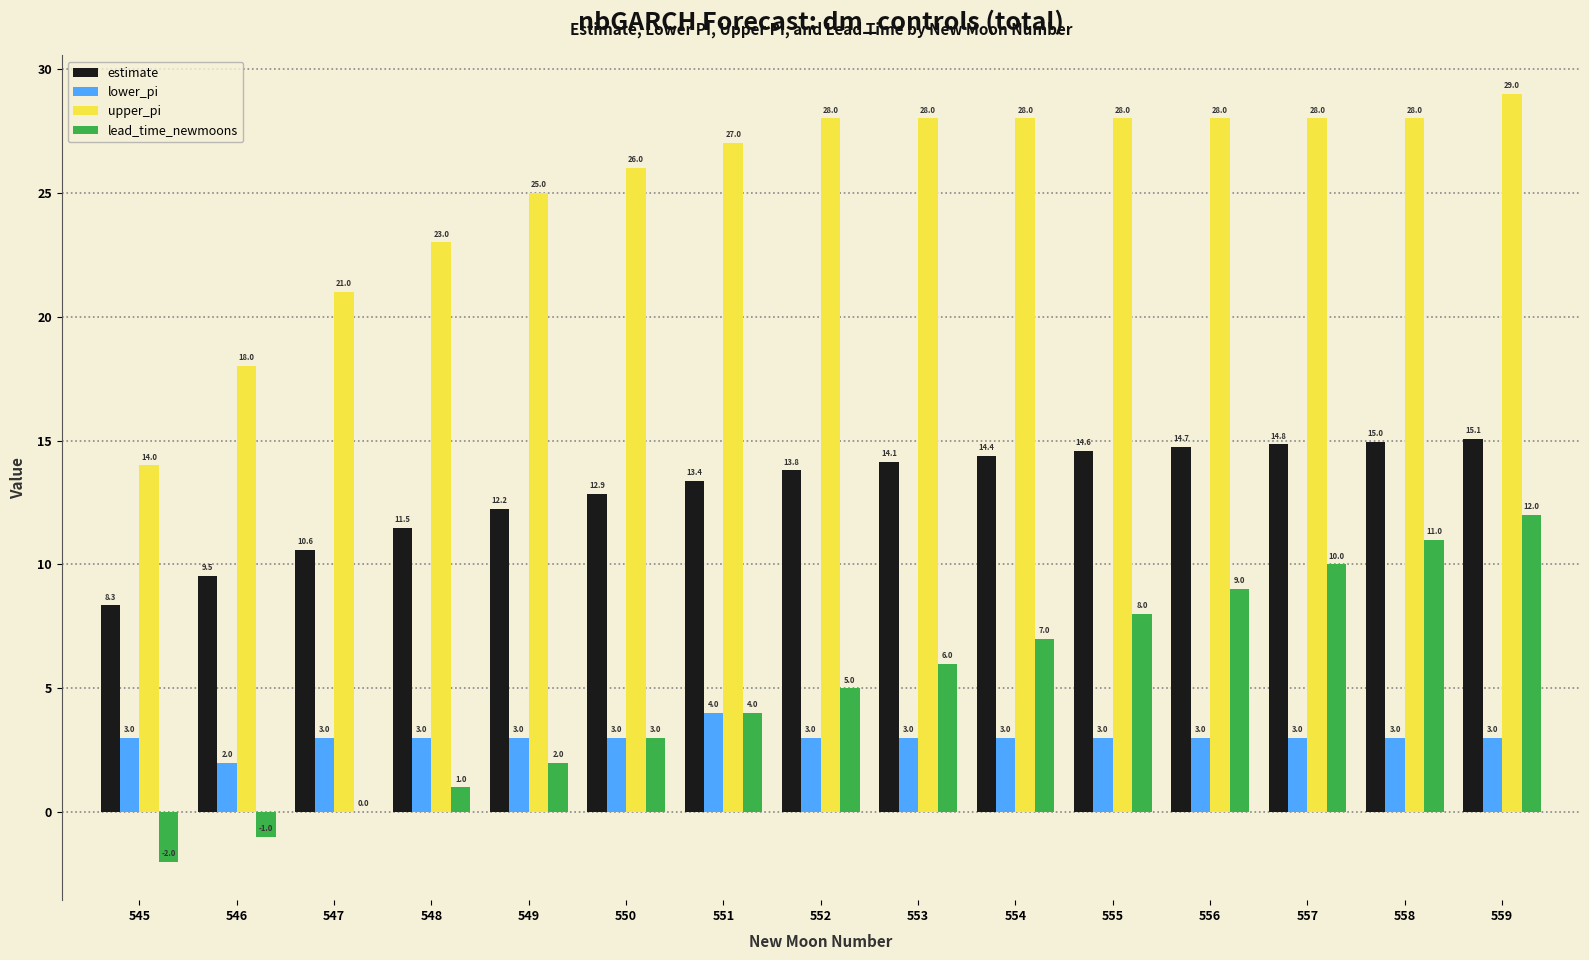

Which category has the highest value in the lead_time_newmoons series?

559